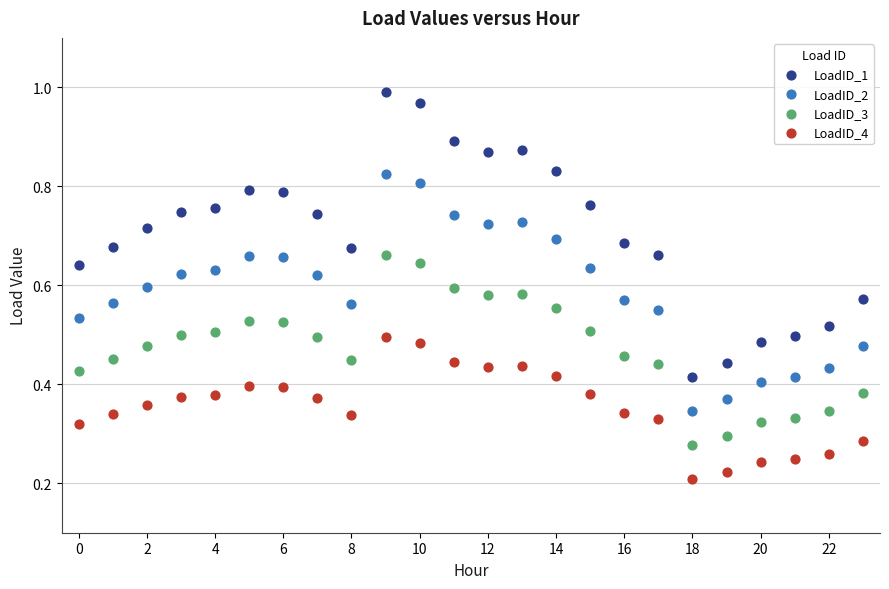

Which series reaches the minimum Y coordinate?

LoadID_4